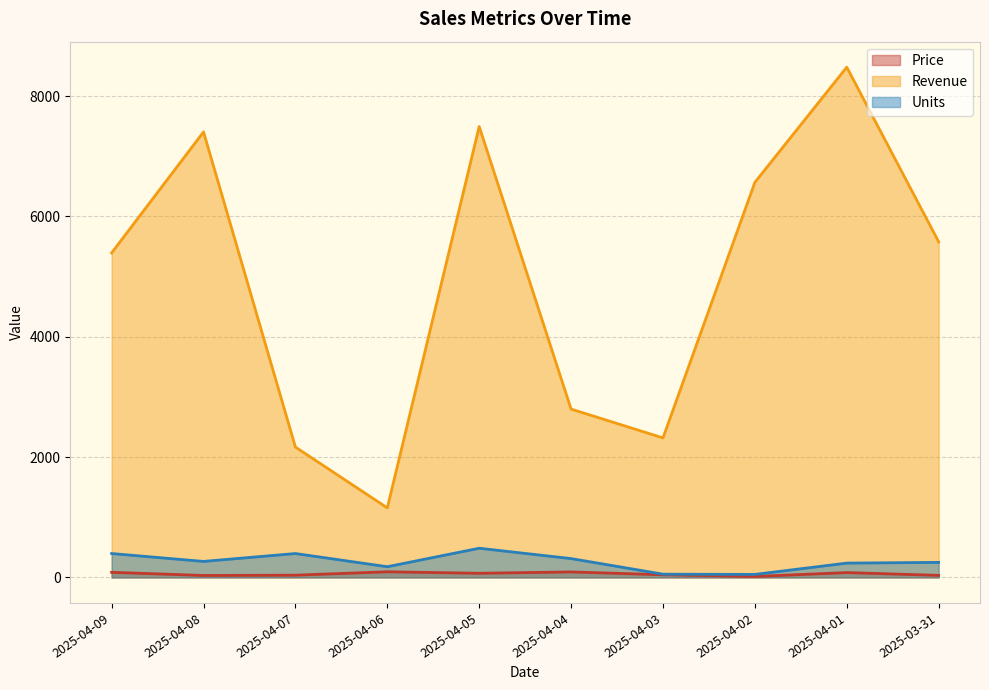

What is the total value across all series at 2025-04-09?

5875.8